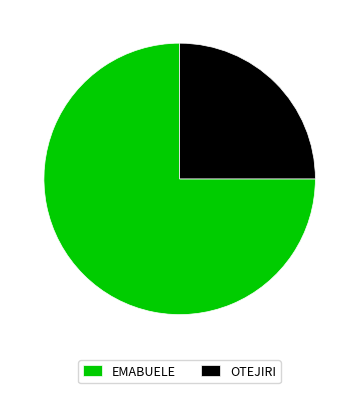

Between EMABUELE and OTEJIRI, which is larger?

EMABUELE